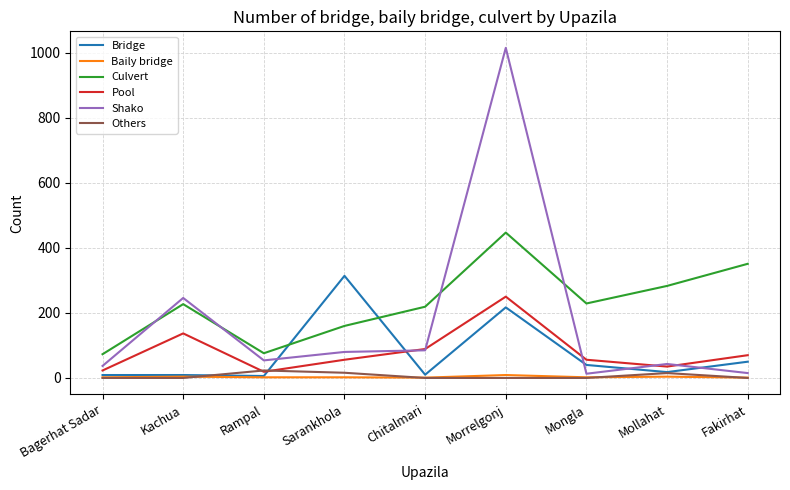

What is the difference between the maximum and minimum values in the Others series?

23